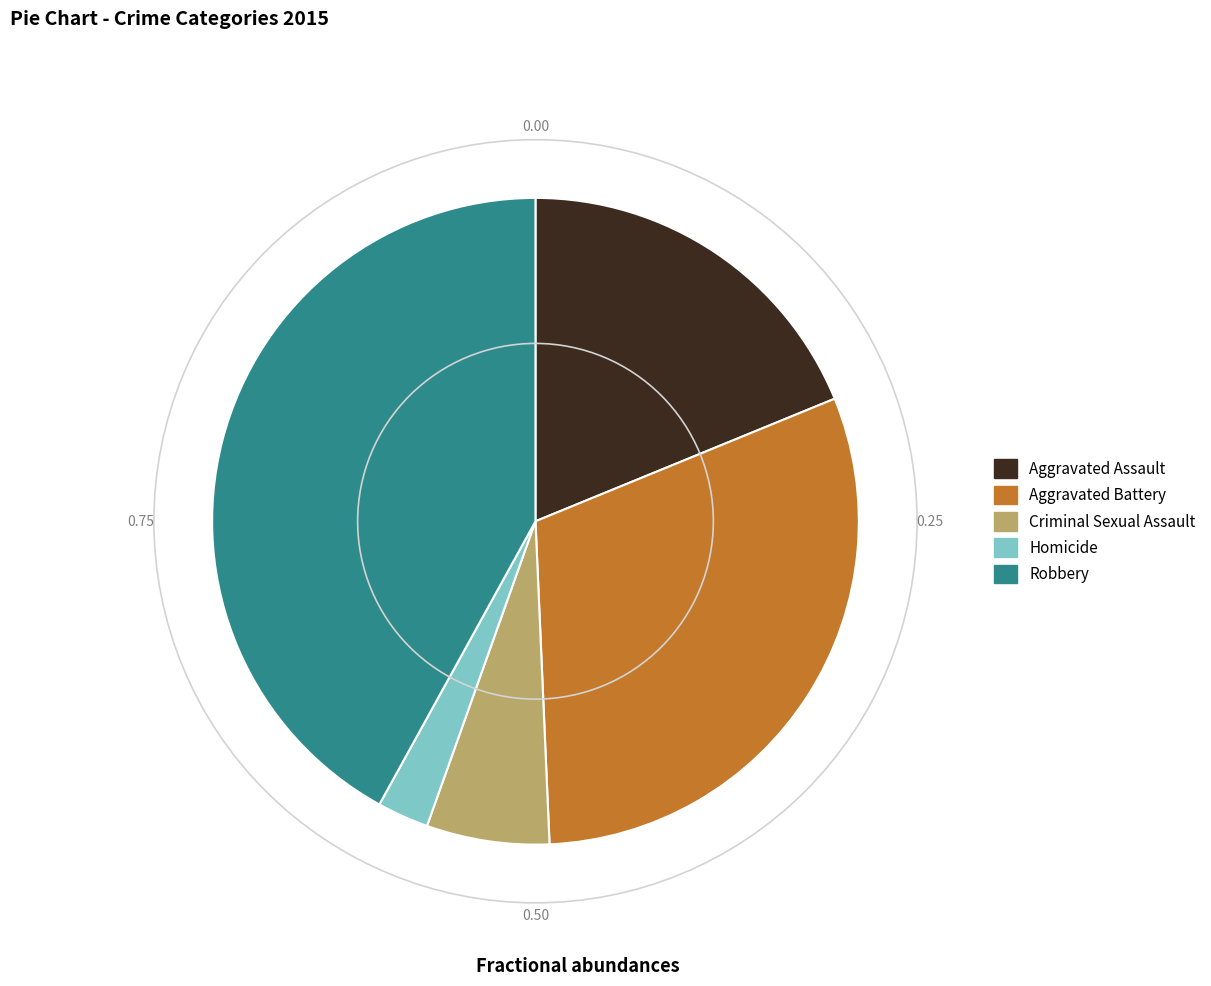

How many segments does this pie chart have?

5